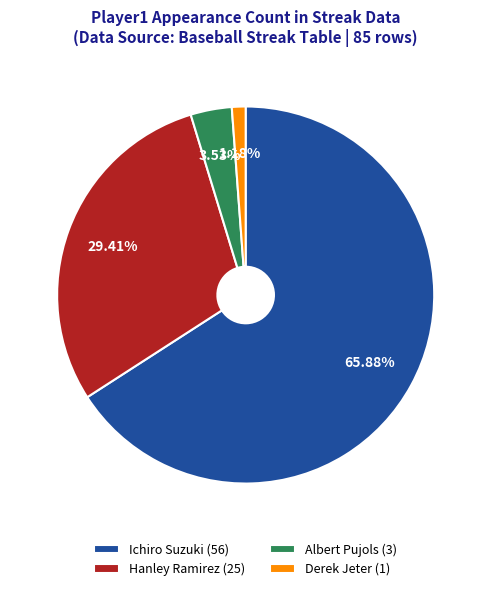

Combined, what portion of the pie is Ichiro Suzuki and Albert Pujols?

69.4%